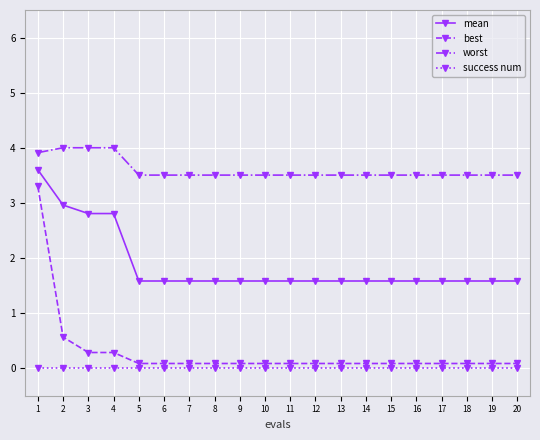

How many mean values are between 1 and 2?

16